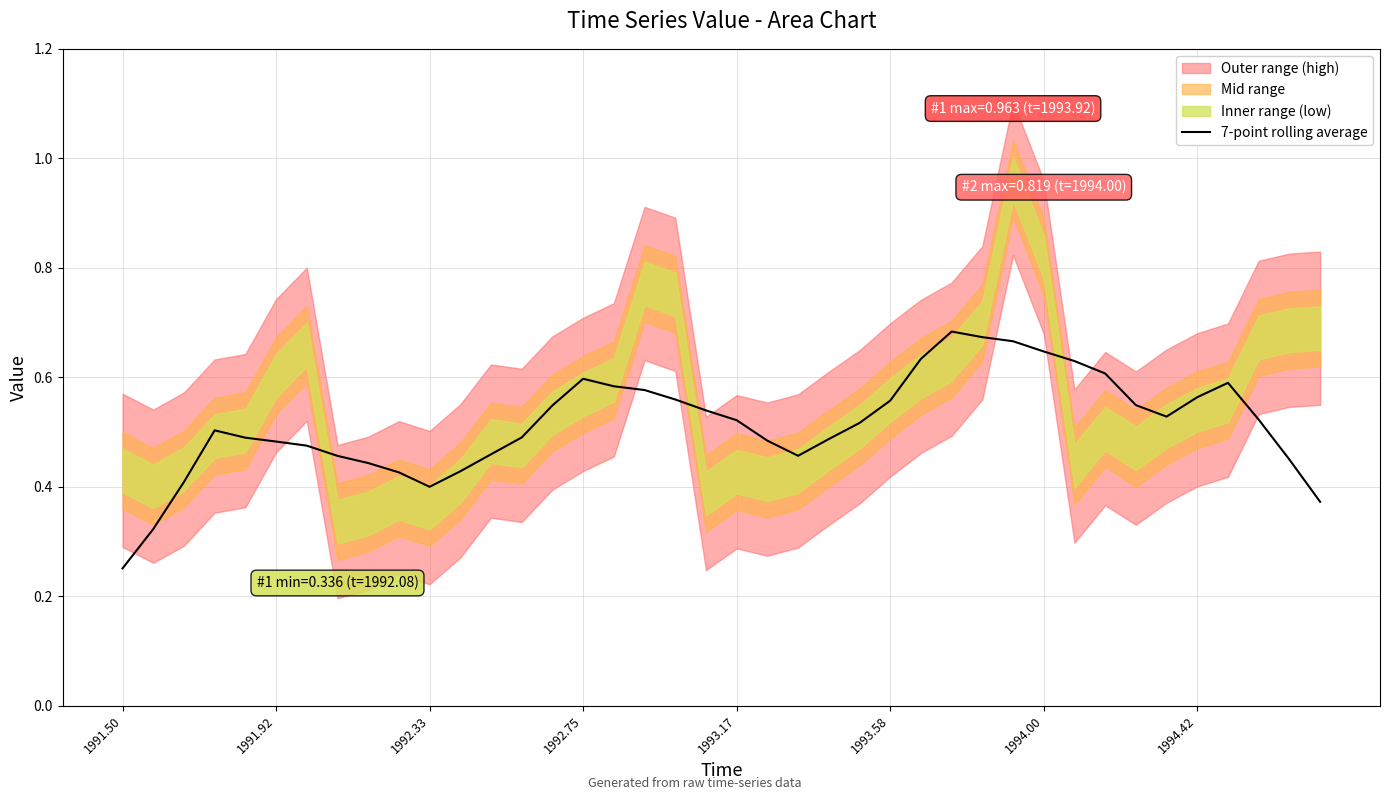

True or false: 7-point rolling average has a value of 0.4 at 1992.33.

True